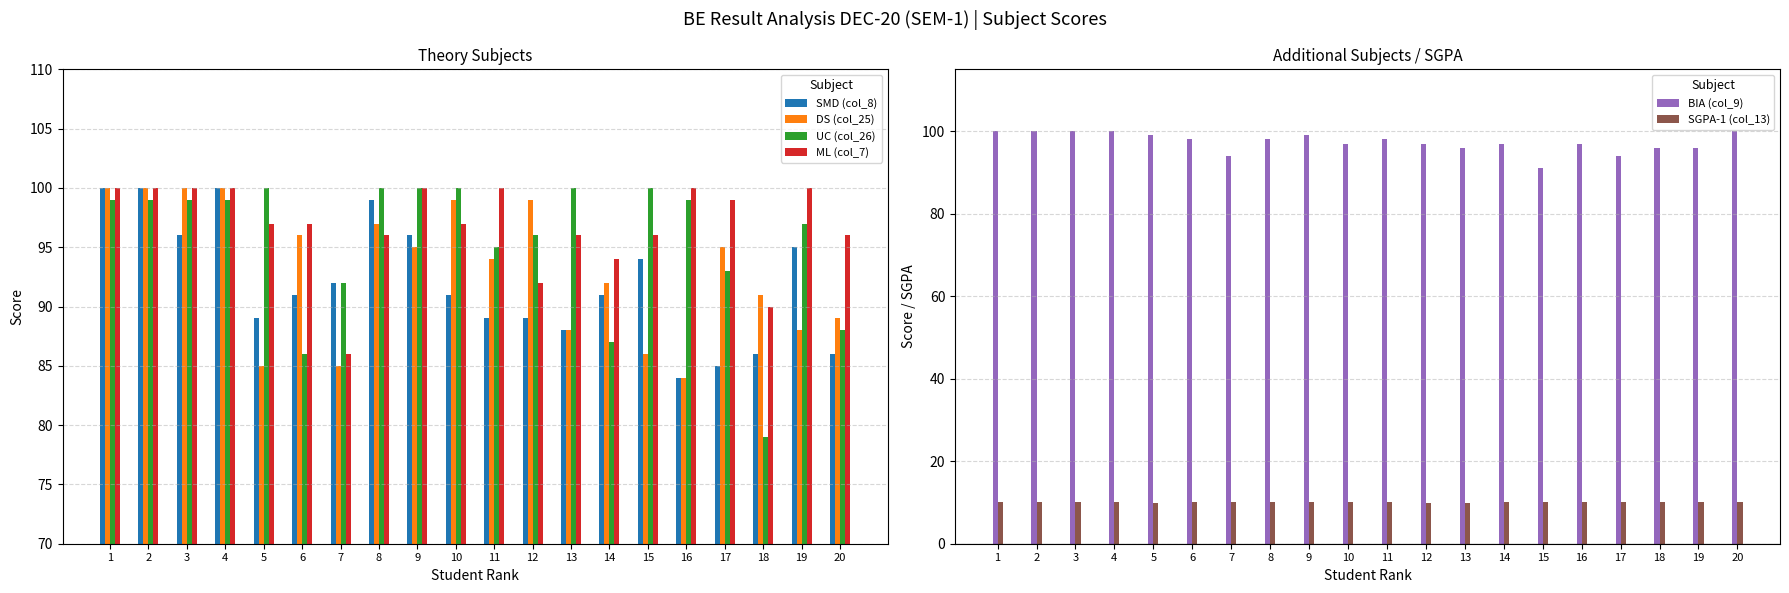

At which label is SGPA-1 (col_13) closest to 9?

5